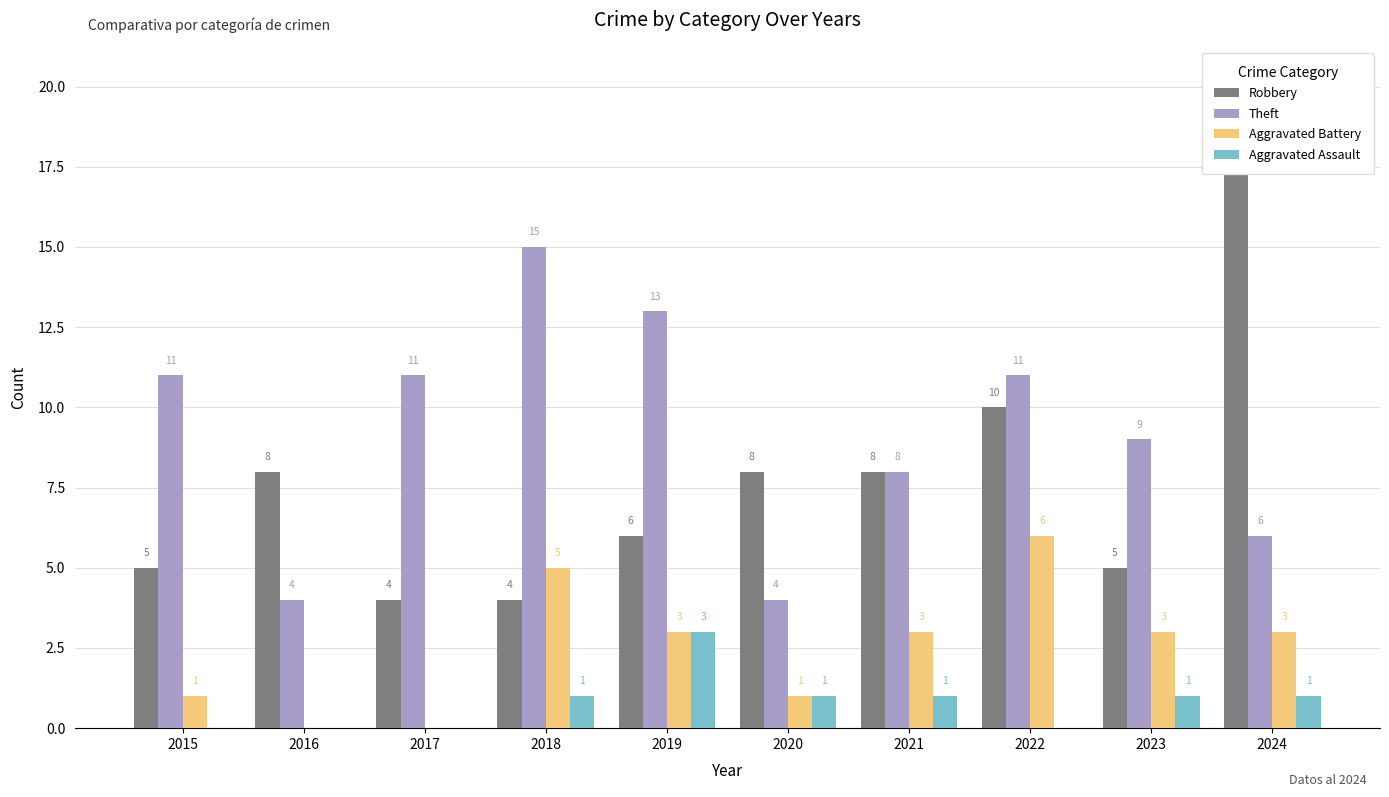

Where is Robbery nearest to the value 11?

2022